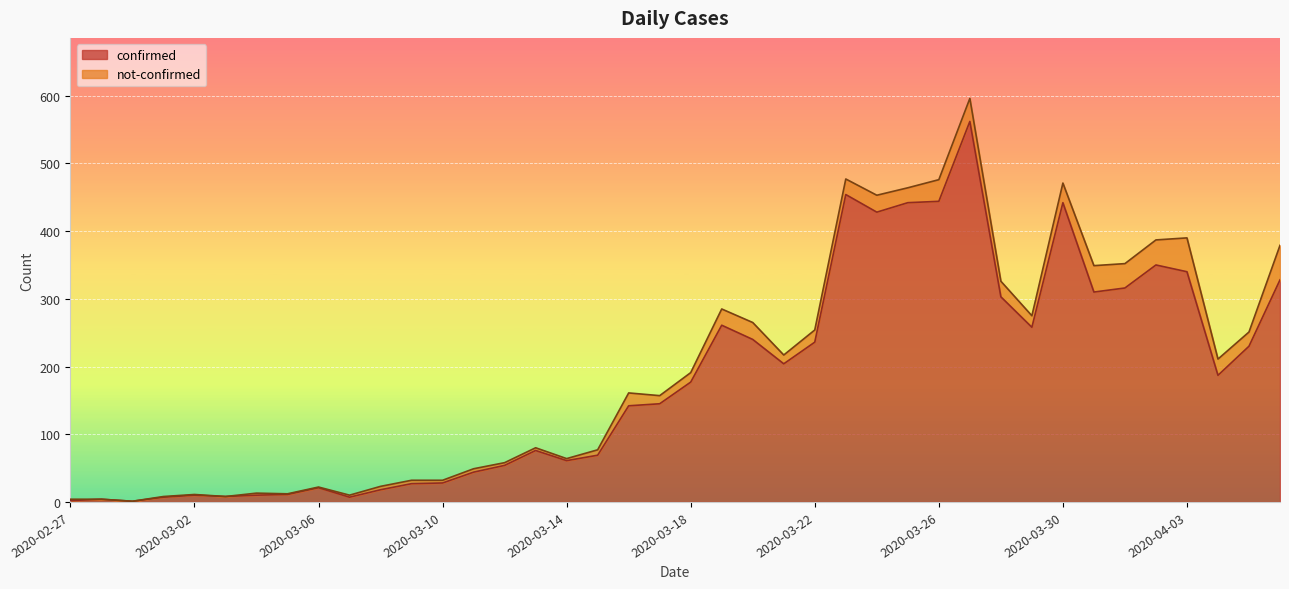

List the labels in order of value, largest first.

2020-03-27, 2020-03-23, 2020-03-26, 2020-03-25, 2020-03-30, 2020-03-24, 2020-04-02, 2020-04-03, 2020-04-06, 2020-04-01, 2020-03-31, 2020-03-28, 2020-03-19, 2020-03-29, 2020-03-20, 2020-03-22, 2020-04-05, 2020-03-21, 2020-04-04, 2020-03-18, 2020-03-17, 2020-03-16, 2020-03-13, 2020-03-15, 2020-03-14, 2020-03-12, 2020-03-11, 2020-03-10, 2020-03-09, 2020-03-06, 2020-03-08, 2020-03-05, 2020-03-02, 2020-03-04, 2020-03-03, 2020-03-01, 2020-03-07, 2020-02-28, 2020-02-27, 2020-02-29